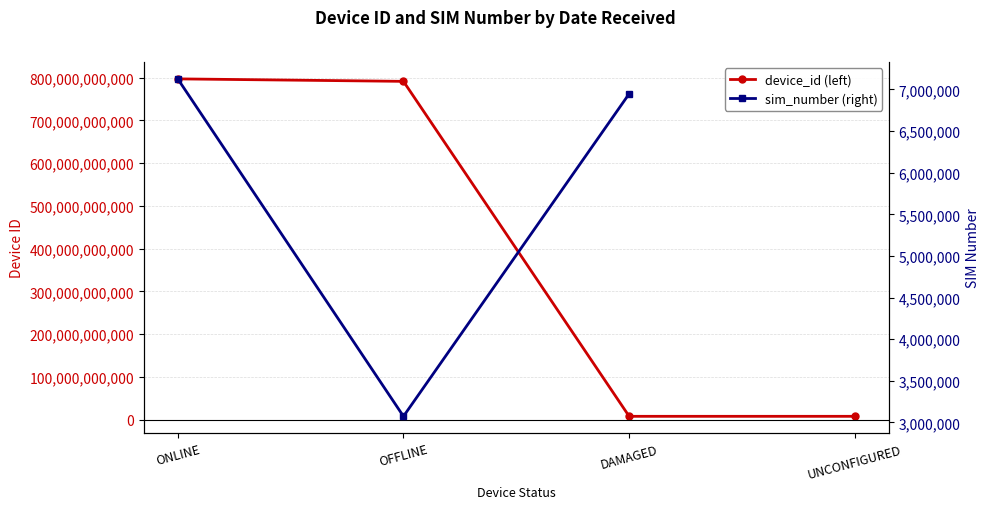

At which category is the sum across all series the highest?

ONLINE